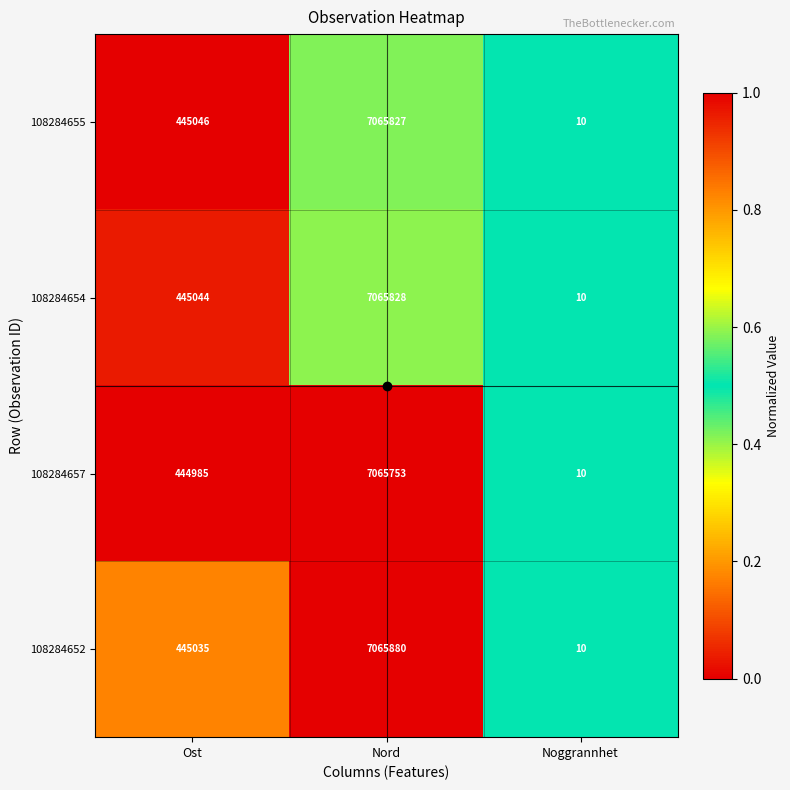

True or false: 108284657 has a value of 11408476 at Nord.

False